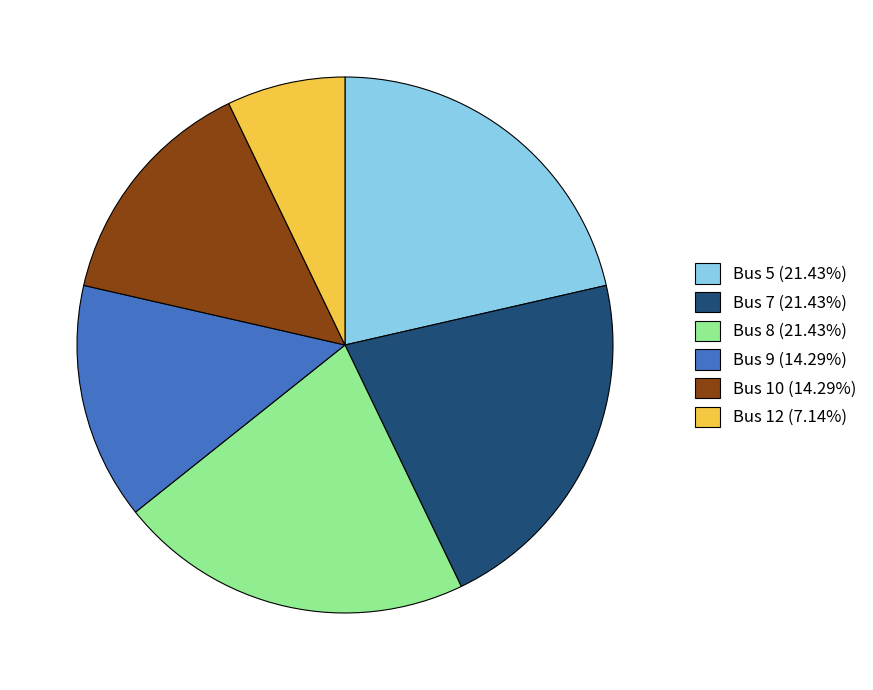

Combined, do Bus 7 (21.43%) and Bus 9 (14.29%) account for over 50%?

No